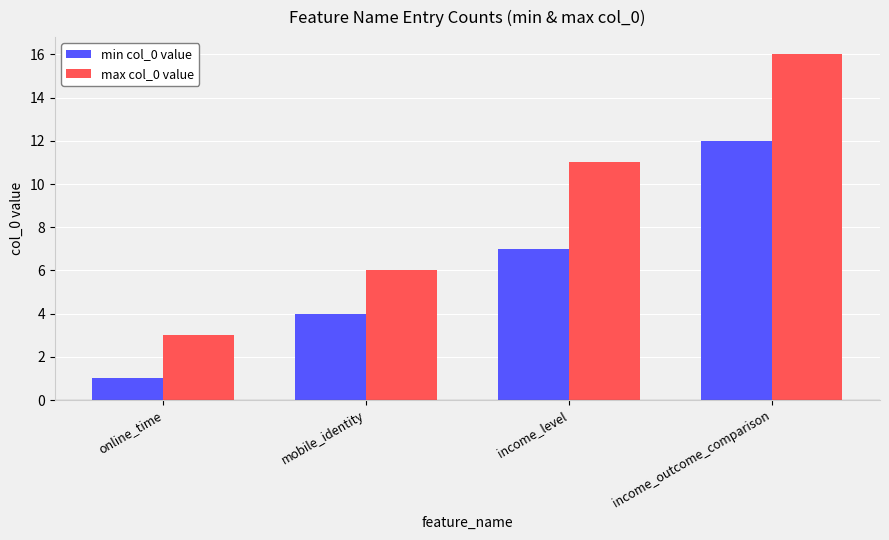

How many data points in min col_0 value are less than 7?

2